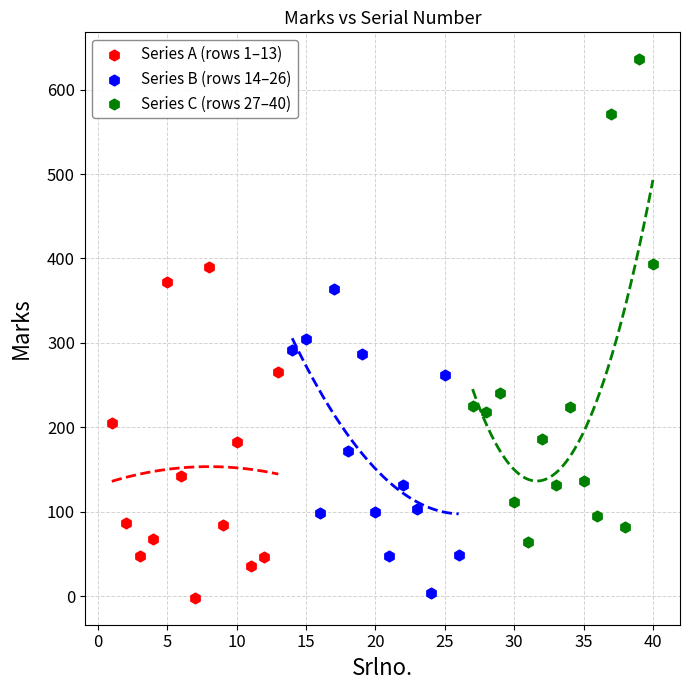

Which series has the largest Y range (max minus min)?

Series C (rows 27–40)